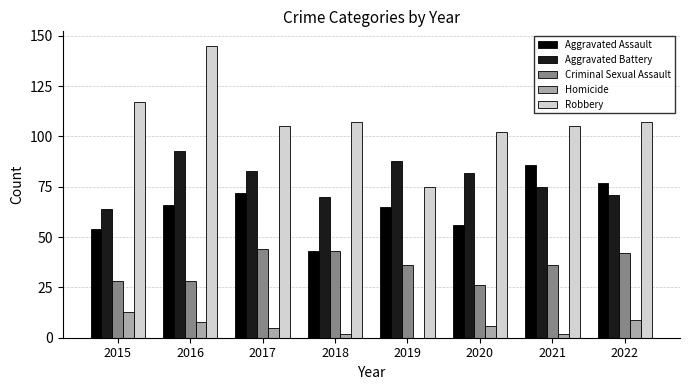

Count the number of data series in this chart.

5